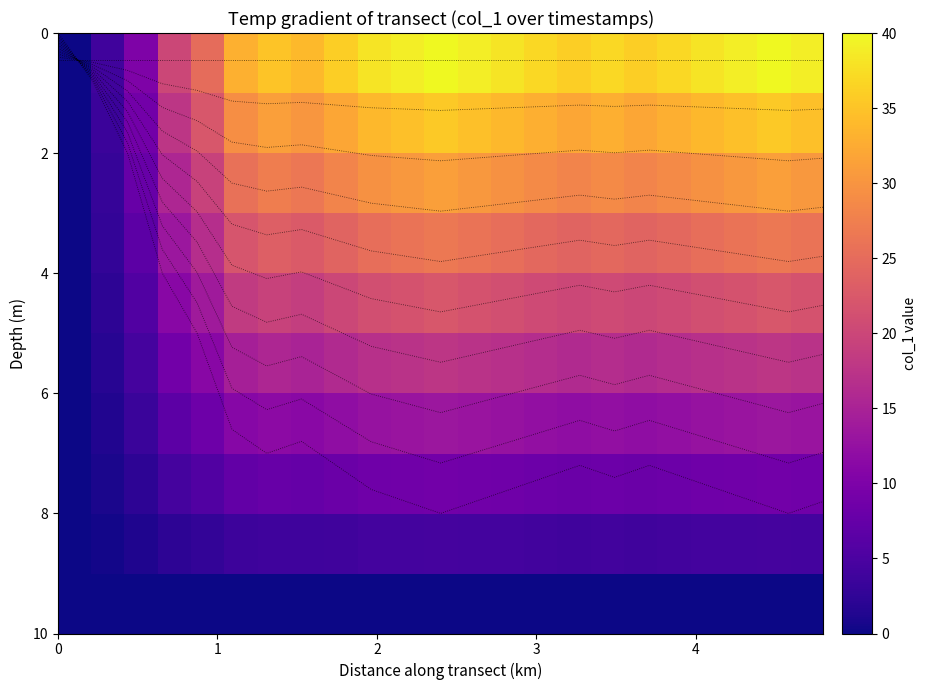

How many categories are shown in the chart?

23